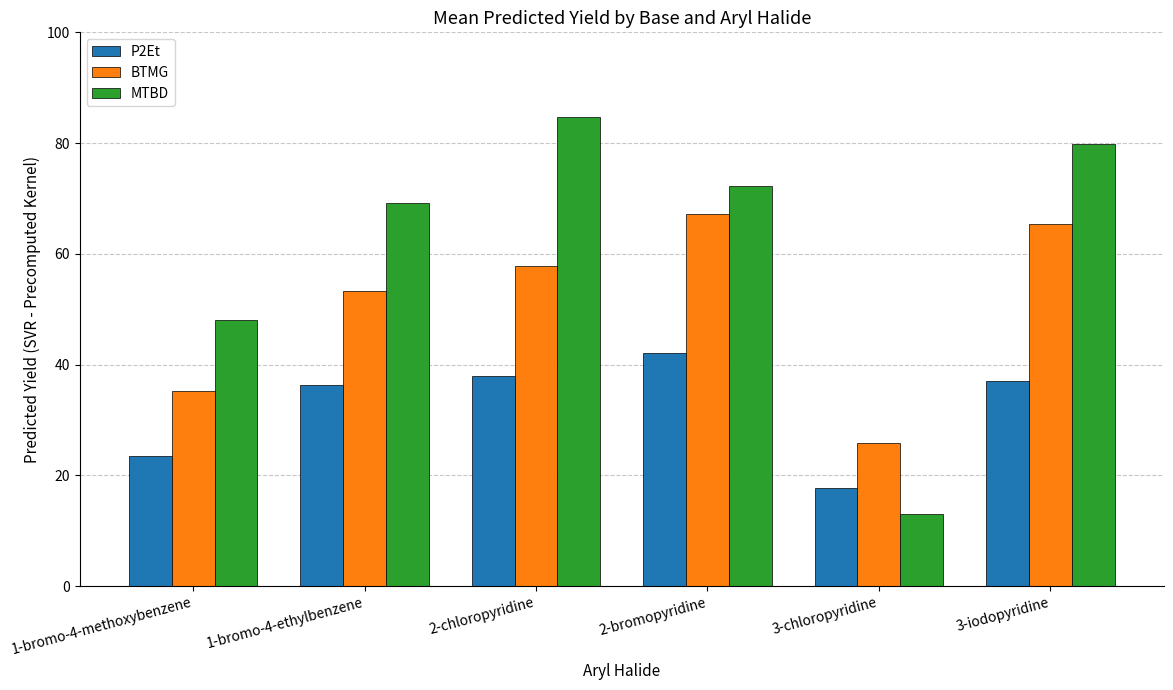

Where is BTMG nearest to the value 46?

1-bromo-4-ethylbenzene